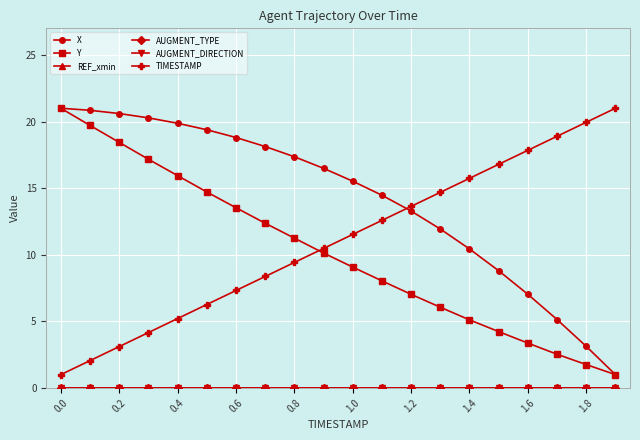

What is the difference between the second highest and minimum values in the TIMESTAMP series?

18.9